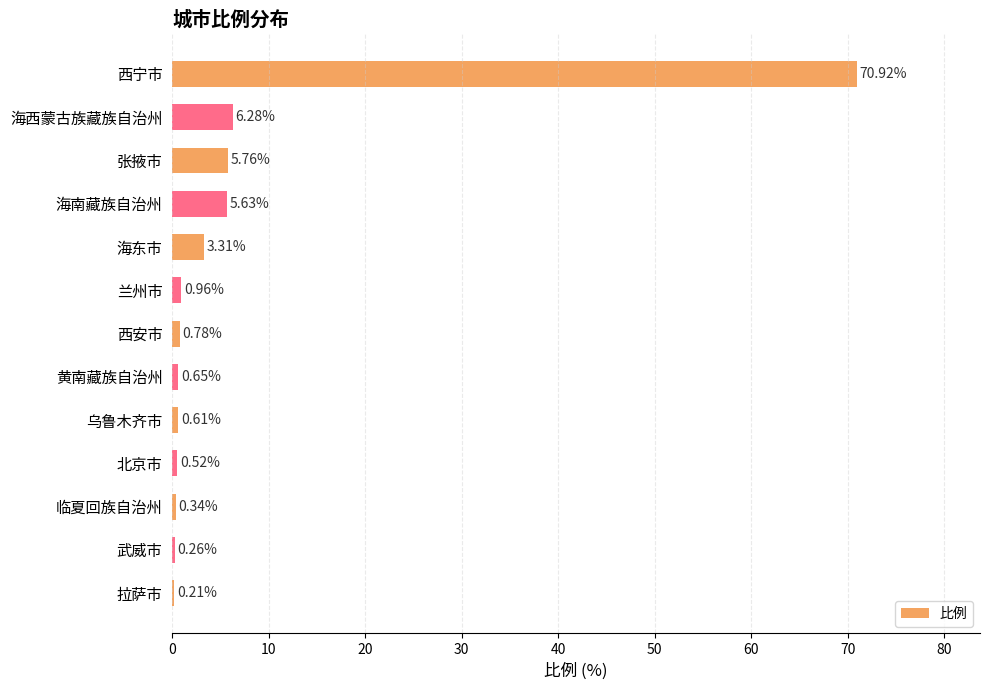

Where is the data nearest to the value 35?

海西蒙古族藏族自治州